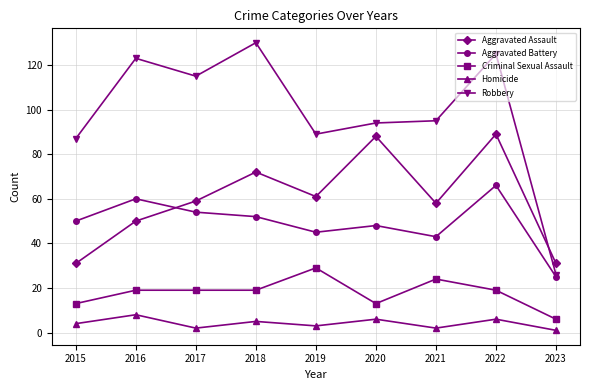

Read the Aggravated Assault value at 2019, to the nearest 10.

60